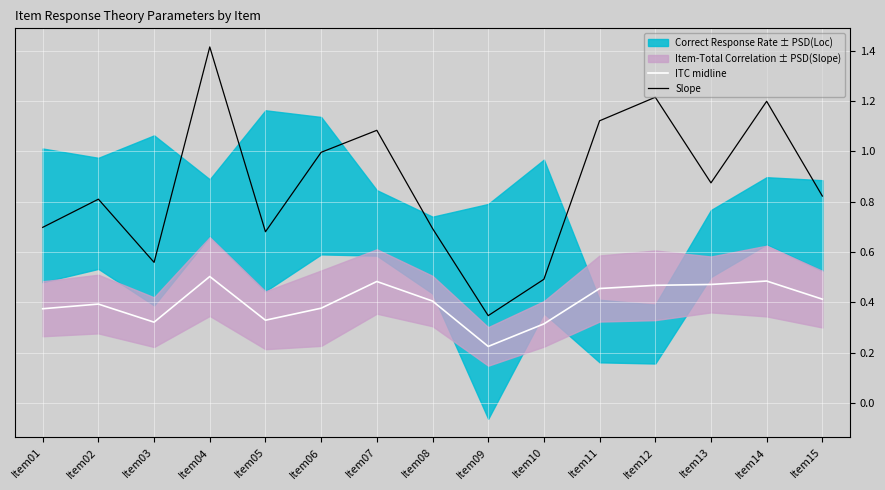

Where is the first local maximum for ITC midline?

Item02